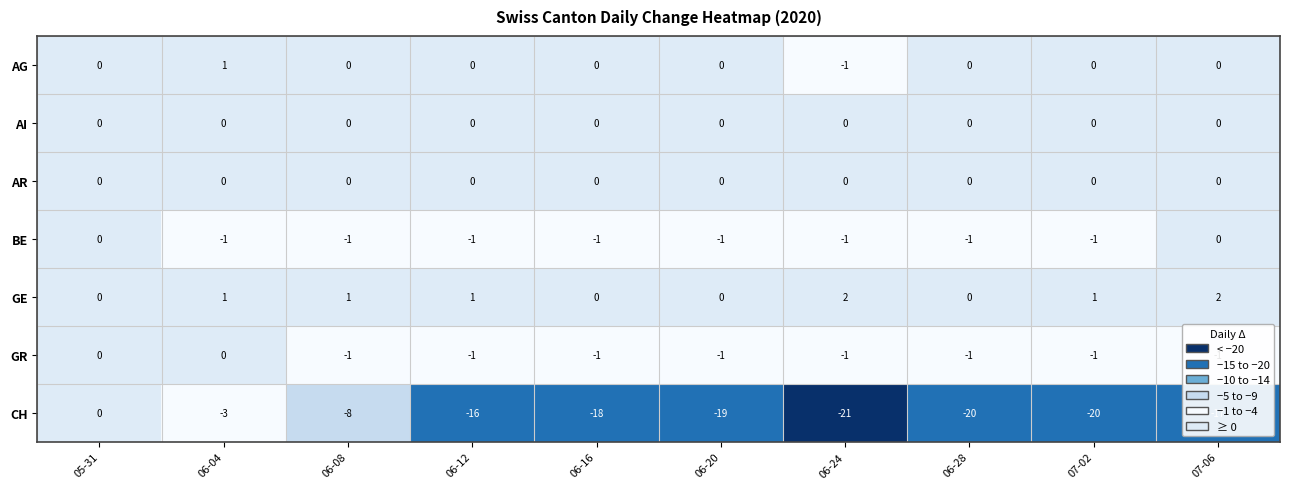

What is the difference between the highest and lowest values at 06-20?

19